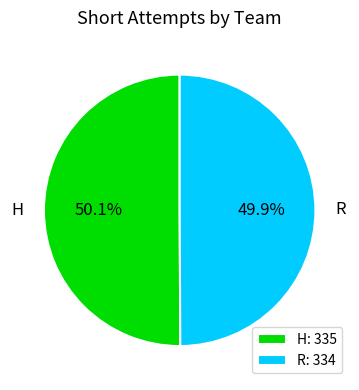

Is it true that H is 50% of the pie?

True